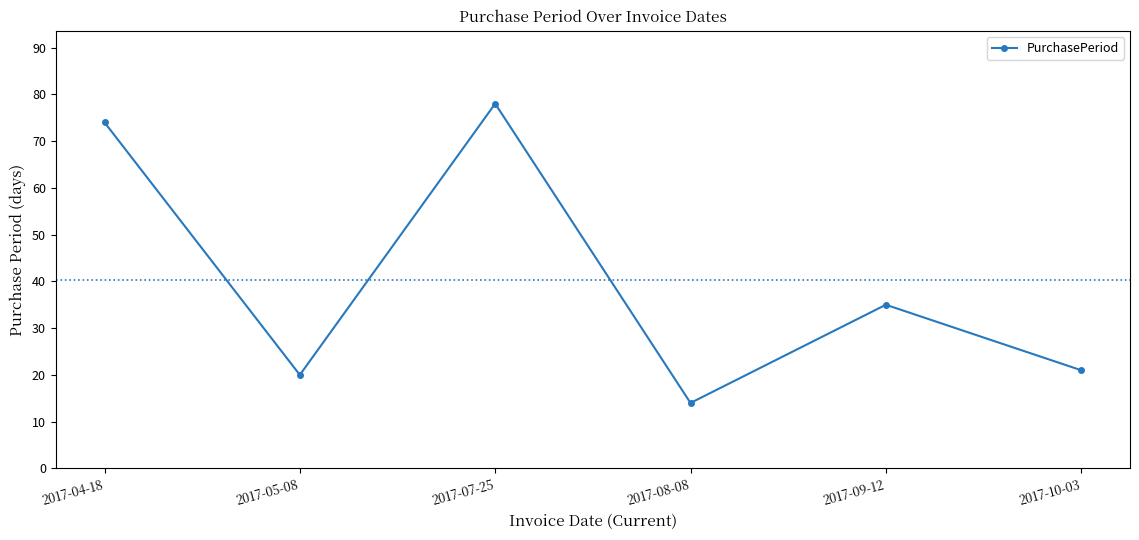

The value at 2017-09-12 is 51. True or false?

False